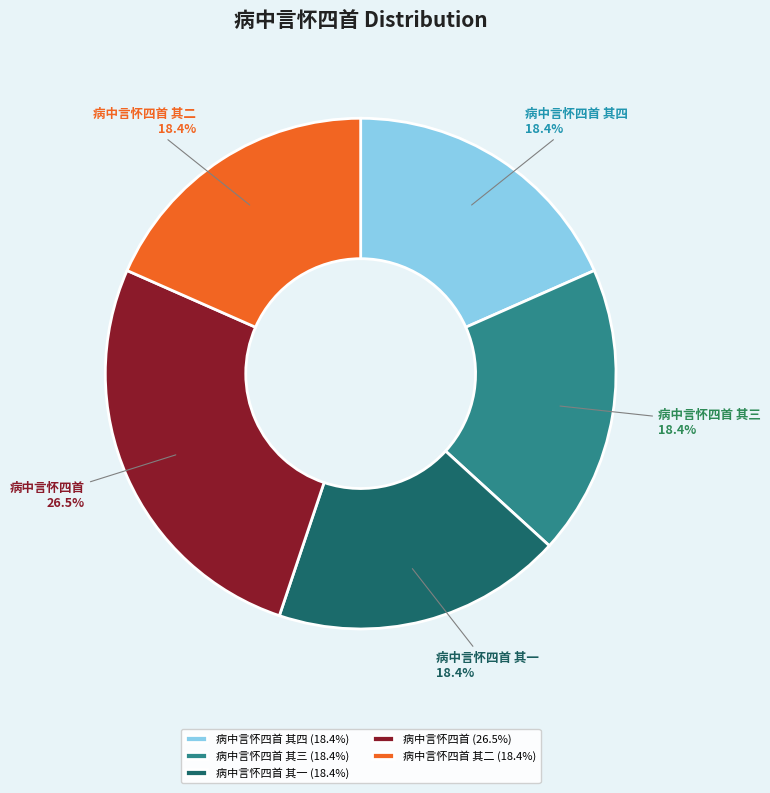

Does any single category account for the majority?

No